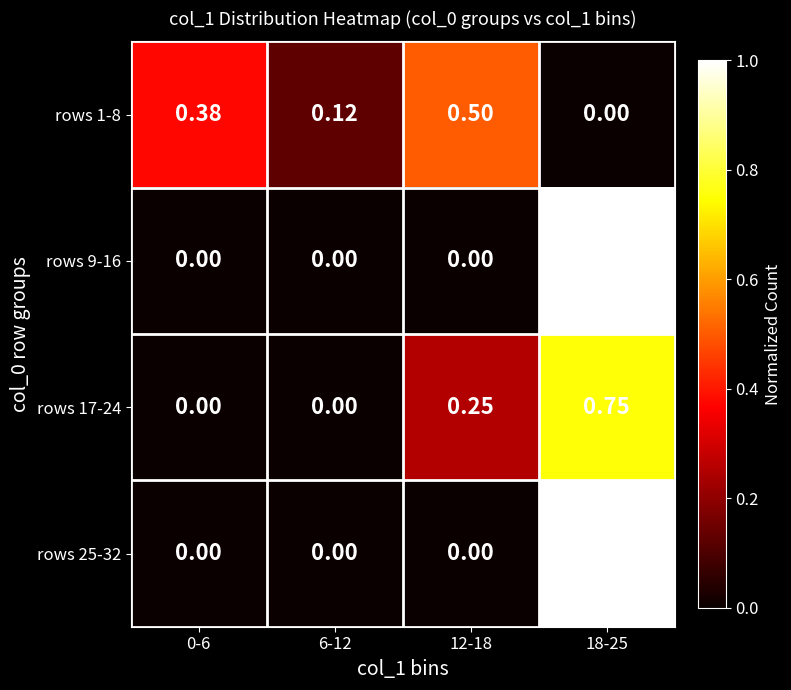

Is the value of rows 1-8 at 12-18 greater than the value of rows 25-32 at 12-18?

Yes